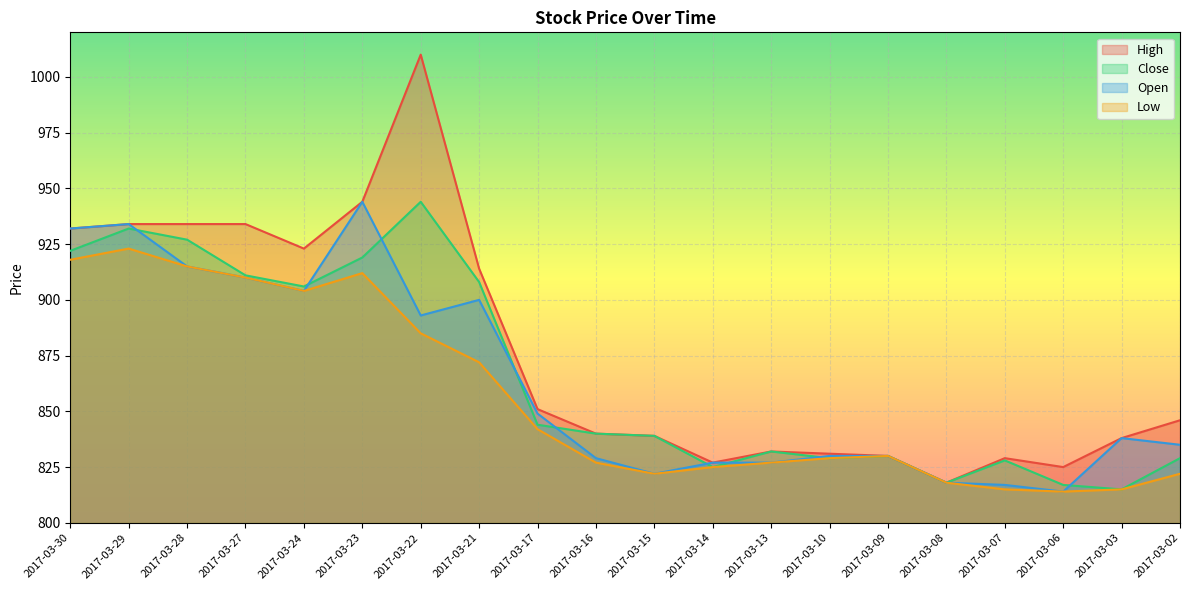

In Low, how many points are higher than both neighbors (excluding endpoints)?

3